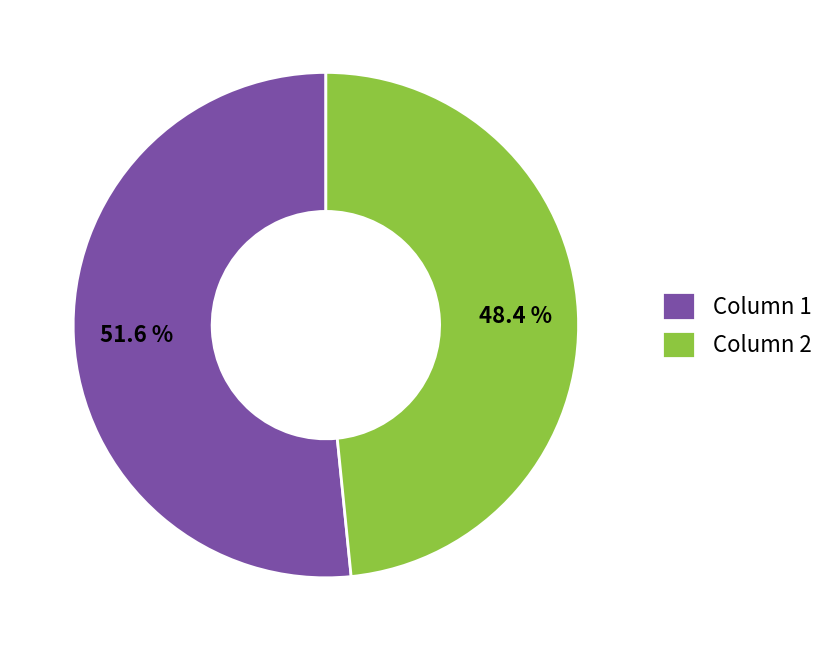

To the nearest percent, what percentage of the pie is Column 1?

52%